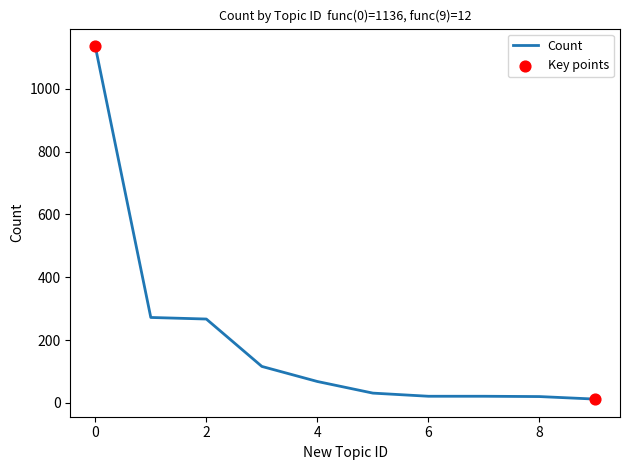

What is the greatest value displayed?

1136